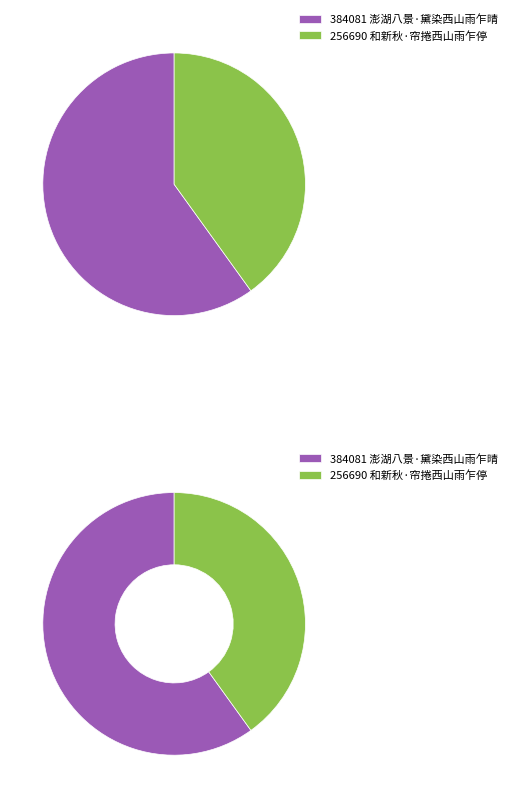

To the nearest percent, what is the combined percentage of 澎湖八景·黛染西山雨乍晴 and 和新秋·帘捲西山雨乍停?

100%